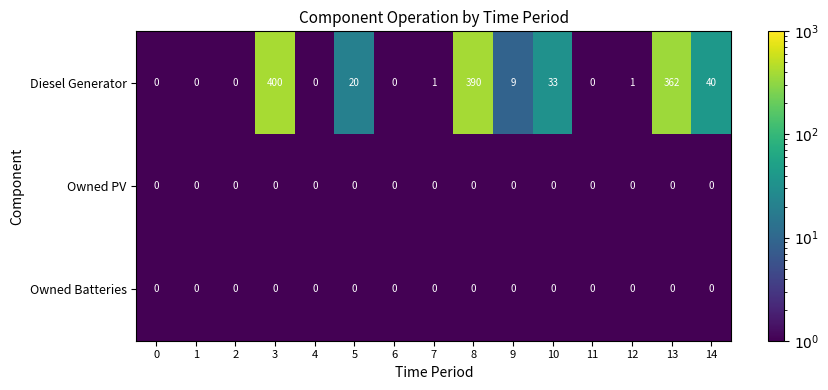

What is the greatest value displayed?

400